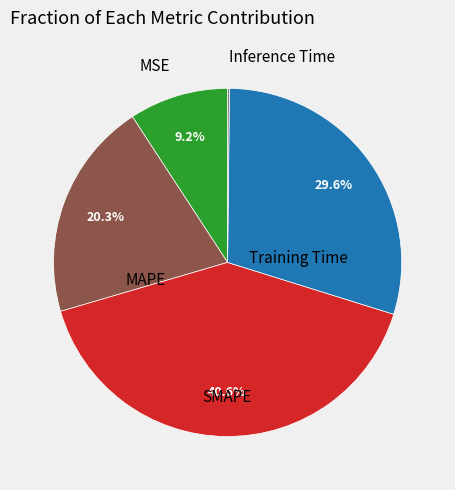

Which has a higher value, MAPE or MSE?

MAPE